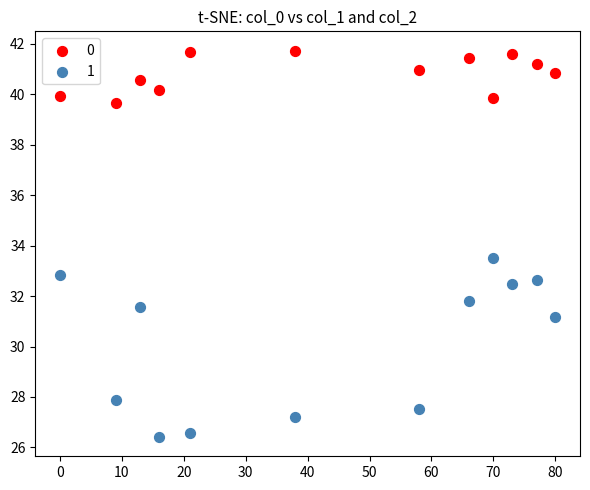

Across all series, what Y value is closest to 34?

33.5